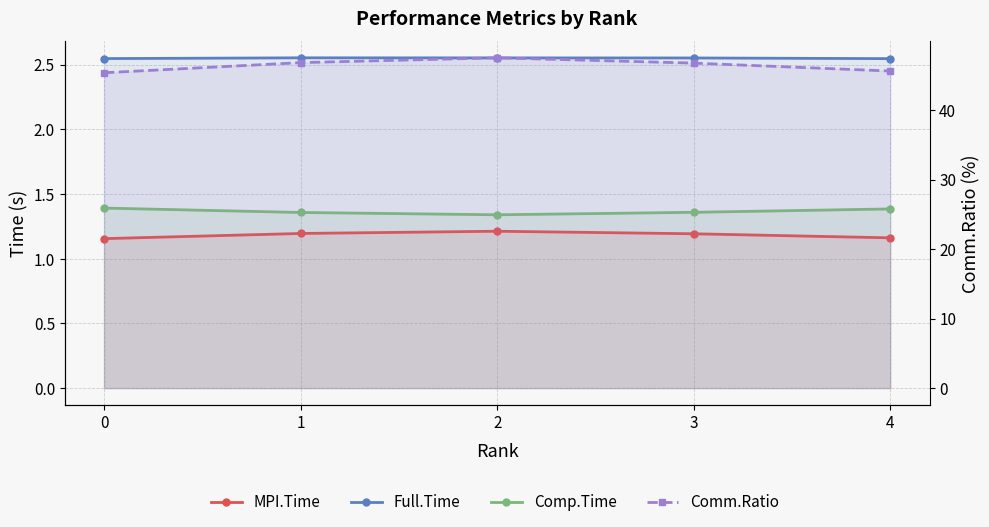

Reading left to right, list all the values displayed in this chart.

MPI.Time: 0=1.2	1=1.2	2=1.2	3=1.2	4=1.2
Full.Time: 0=2.5	1=2.6	2=2.6	3=2.6	4=2.5
Comp.Time: 0=1.4	1=1.4	2=1.3	3=1.4	4=1.4
Comm.Ratio: 0=45.4	1=46.8	2=47.5	3=46.8	4=45.6